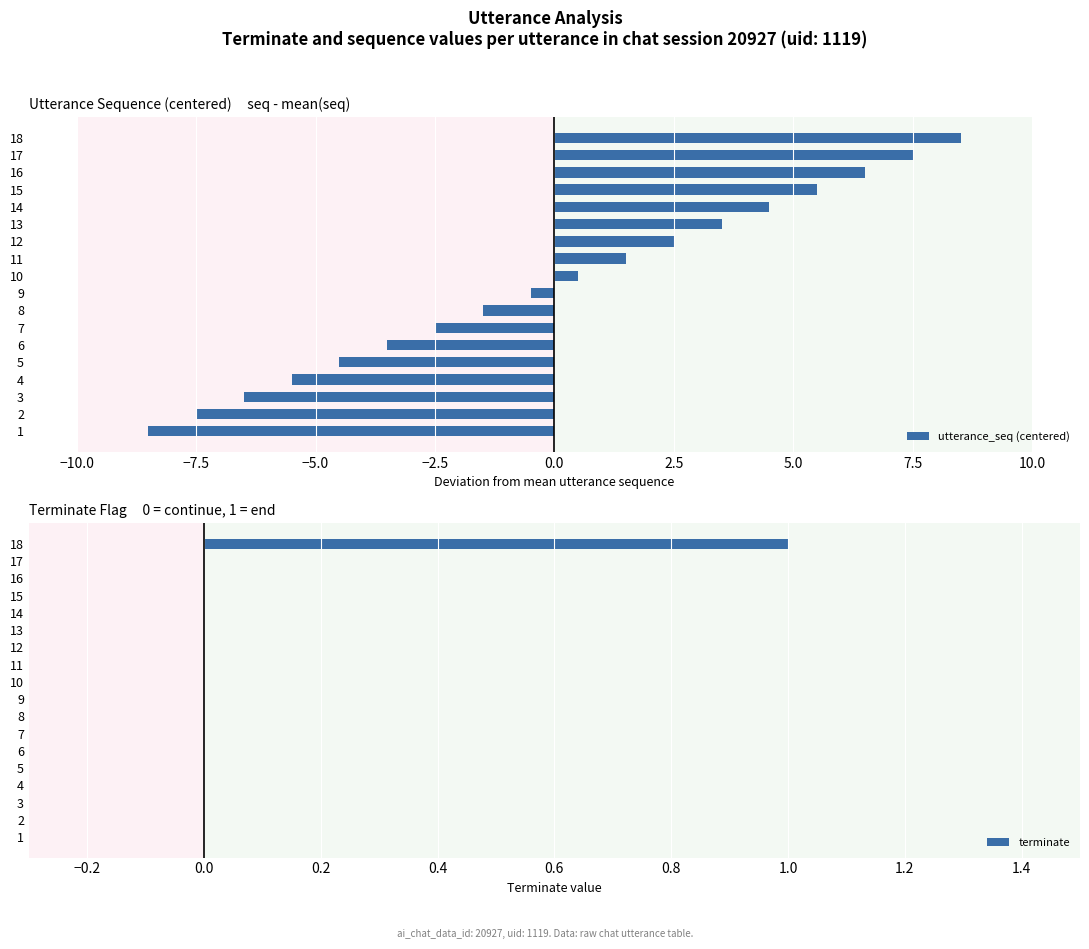

At how many categories does at least one series exceed 0?

9